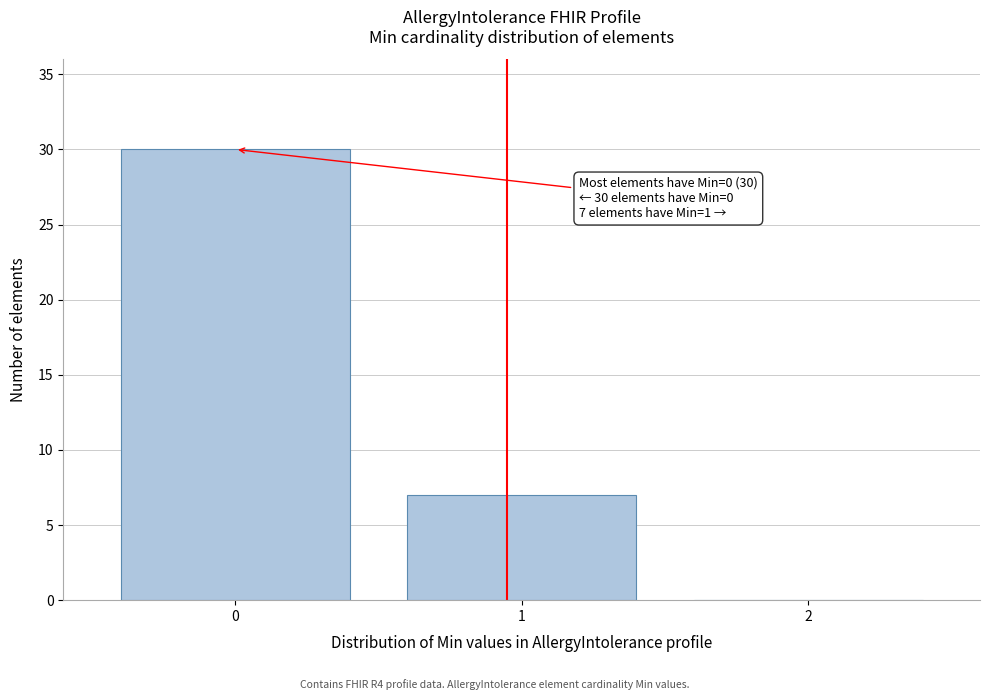

Reading right to left, transcribe all the data shown in this chart.

2=0	1=7	0=30